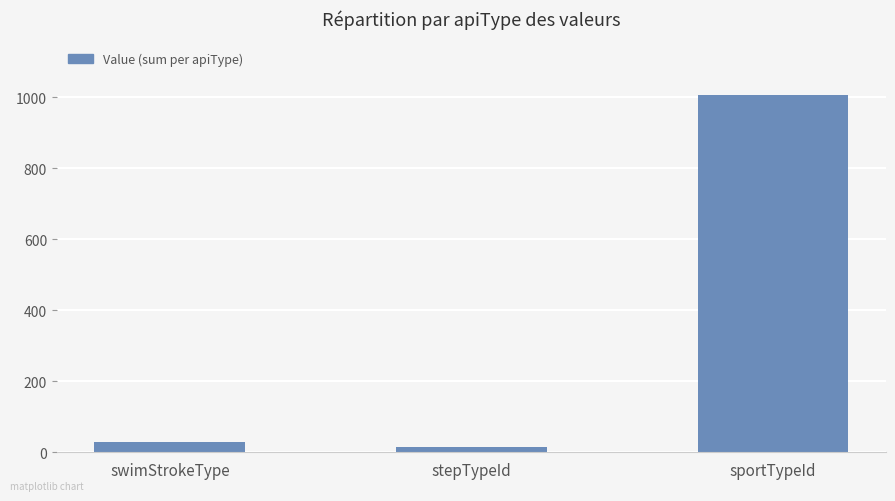

Approximately how many times larger is the value at sportTypeId compared to stepTypeId?

67.1